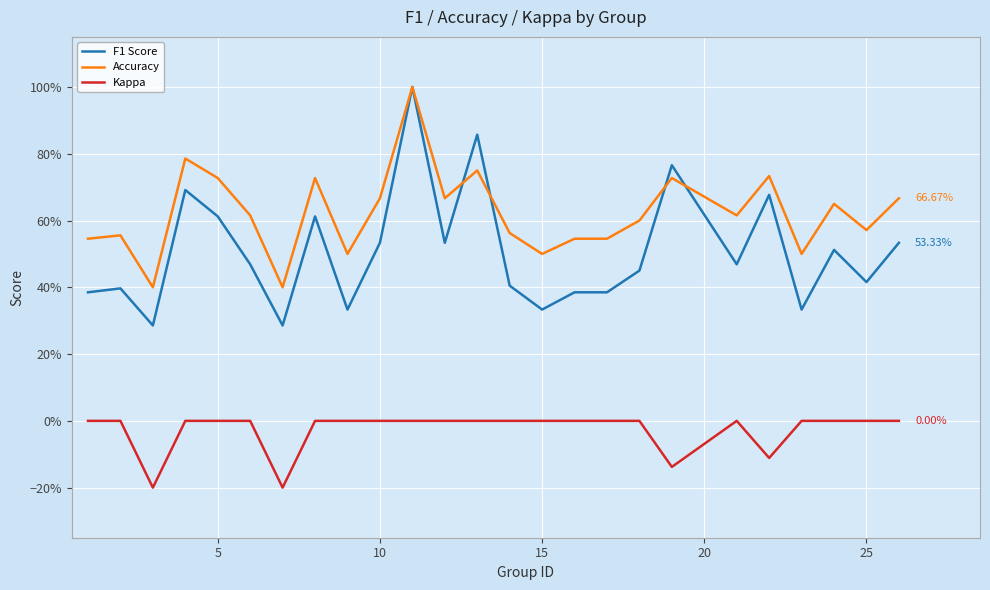

What are all the series names shown in the legend?

F1 Score, Accuracy, Kappa